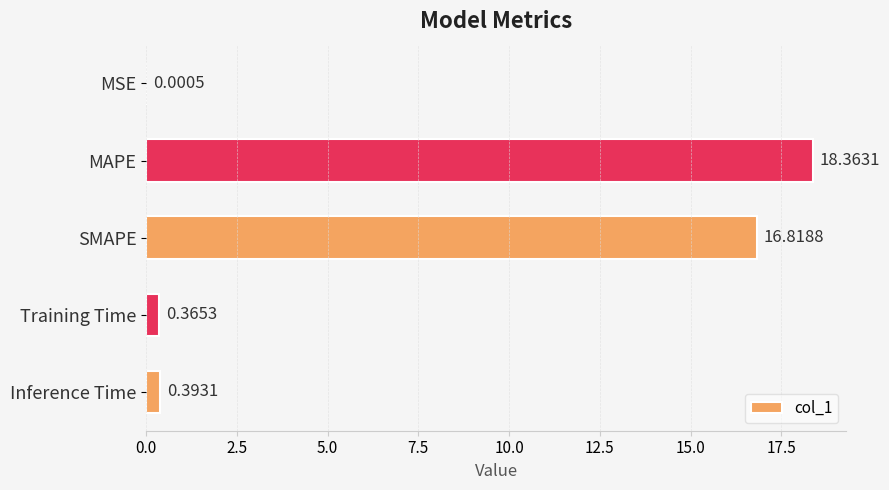

Are the bars horizontal?

Yes